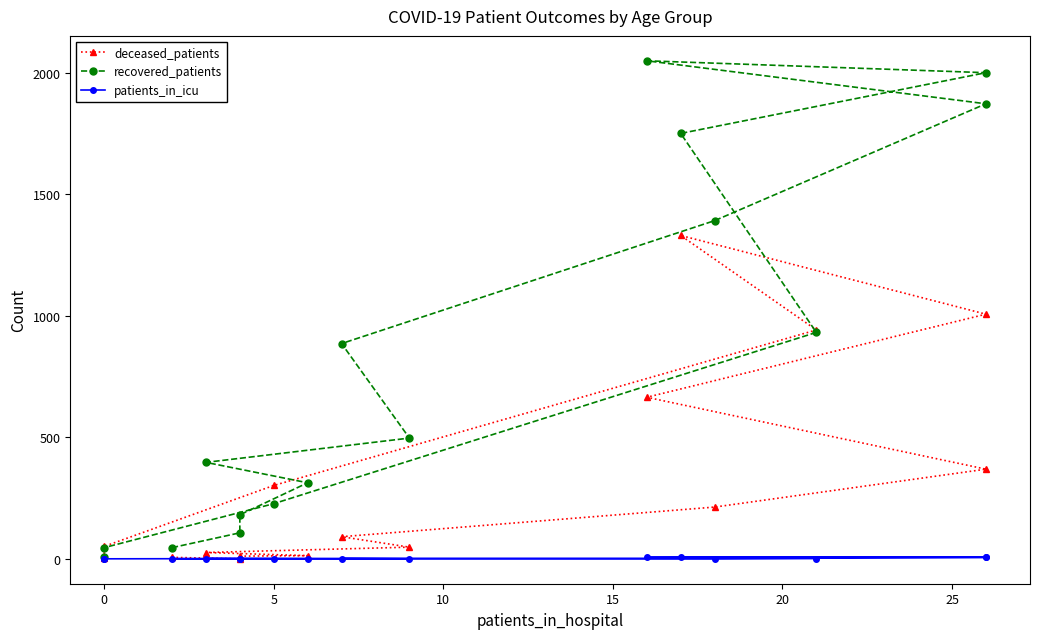

Does the chart have visible grid lines?

No